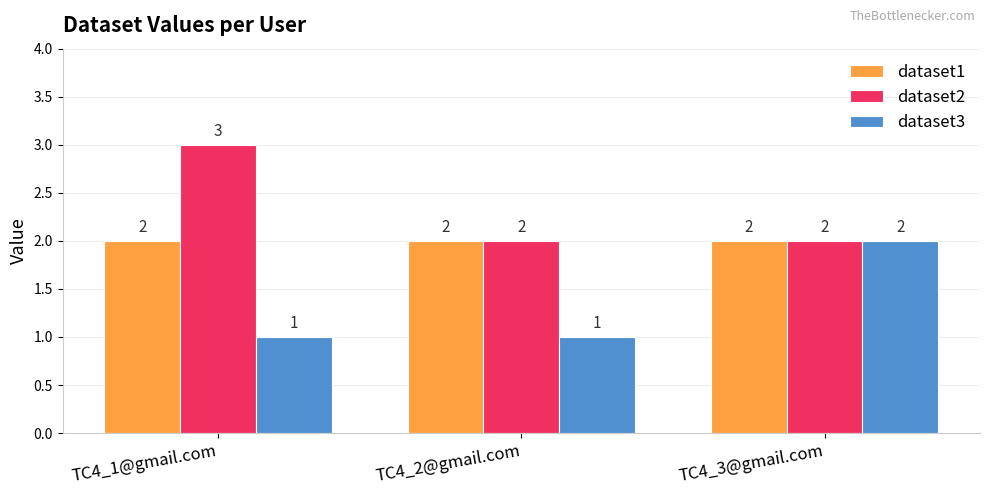

What is the label of the 2nd bar from the right?

TC4_2@gmail.com